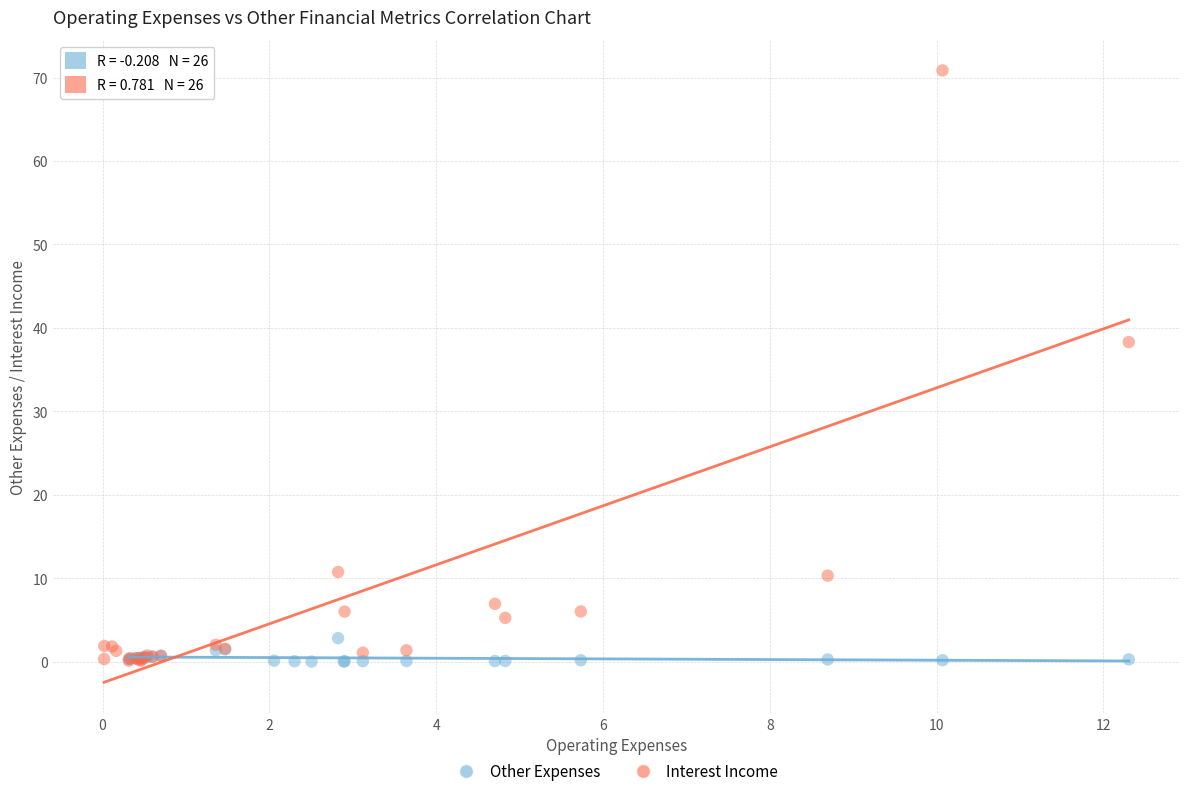

Which series reaches the maximum Y coordinate?

Interest Income